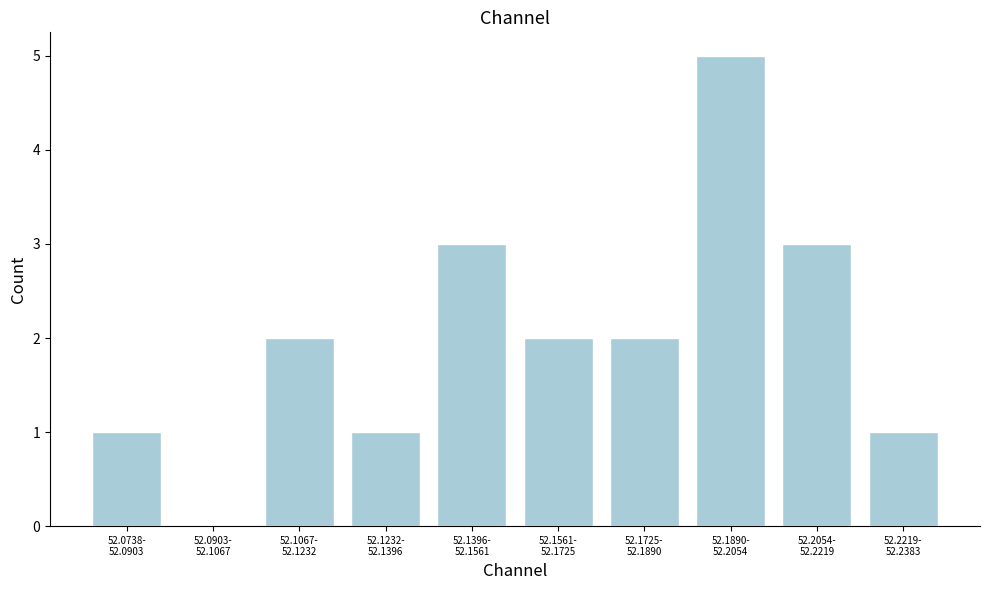

What is the greatest value displayed?

5